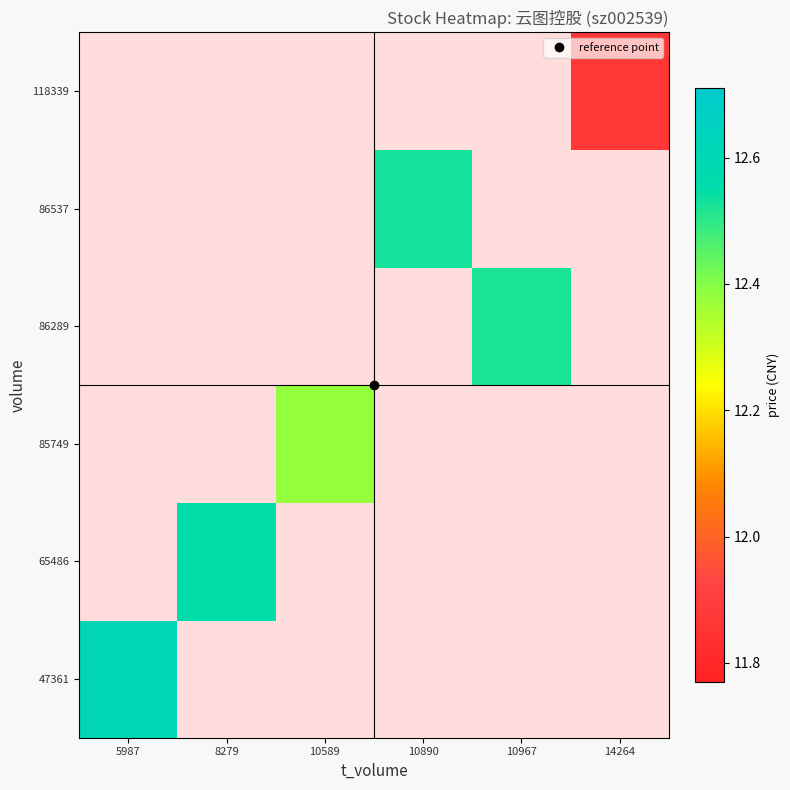

Count the number of categories in the chart.

6